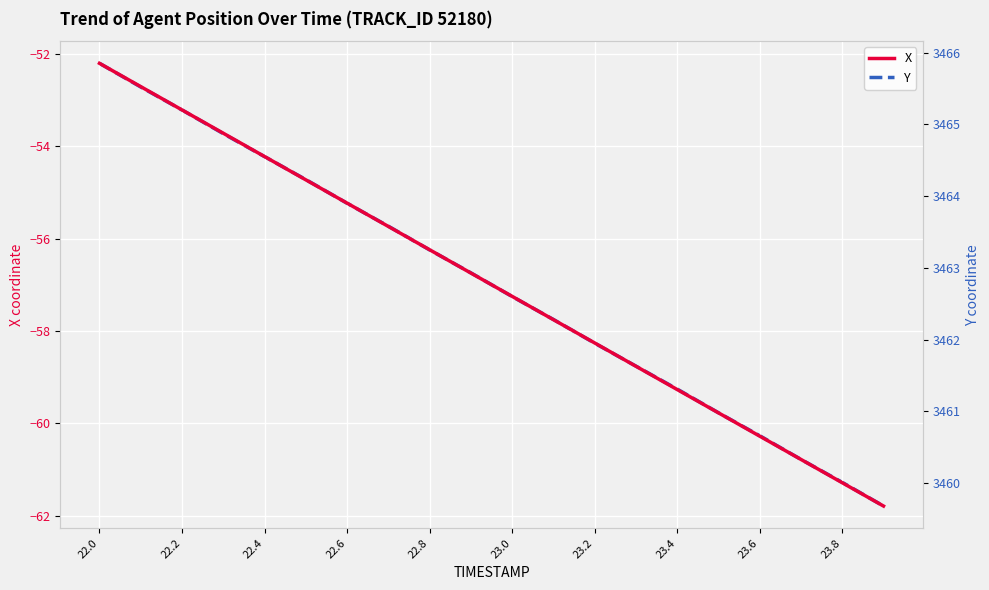

What is the value of the X point at the 9th from the left?

-56.2